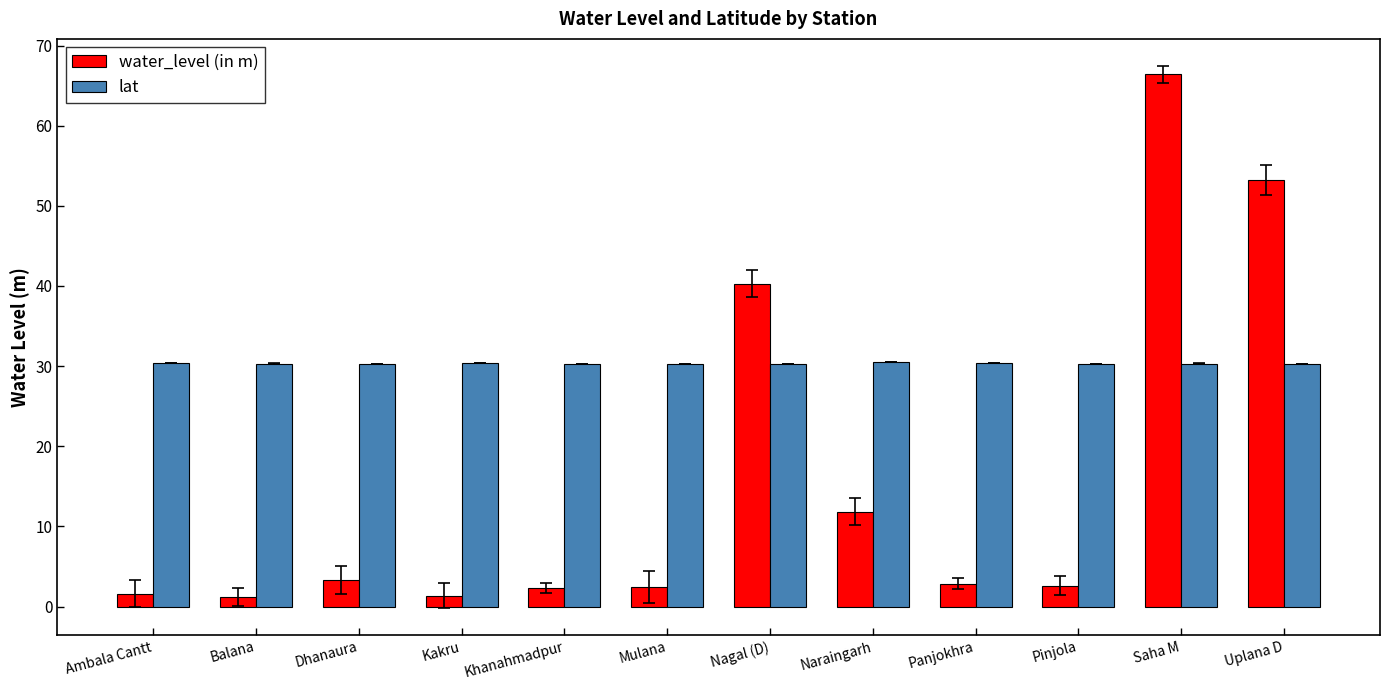

What is the difference between the second highest and second lowest values in the water_level (in m) series?

51.9